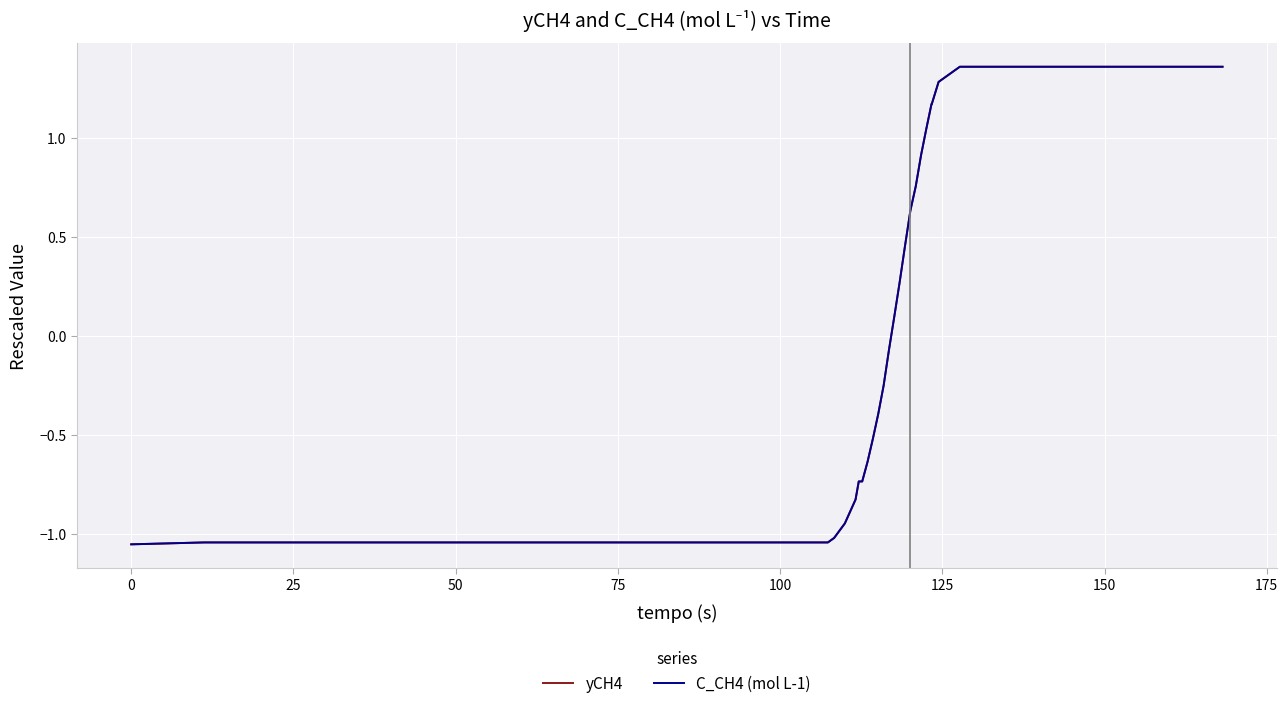

Is this an area chart (filled region under the line)?

No